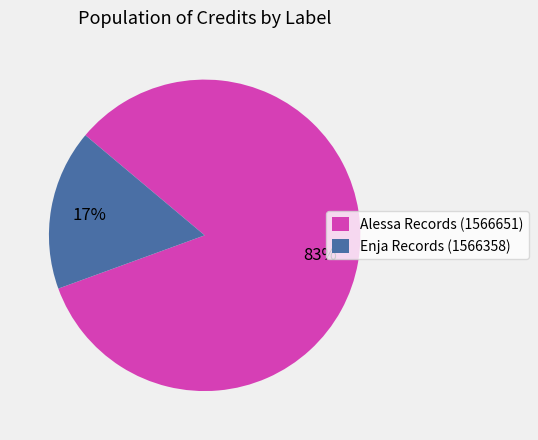

Rank the categories by value from highest to lowest.

Alessa Records (1566651), Enja Records (1566358)